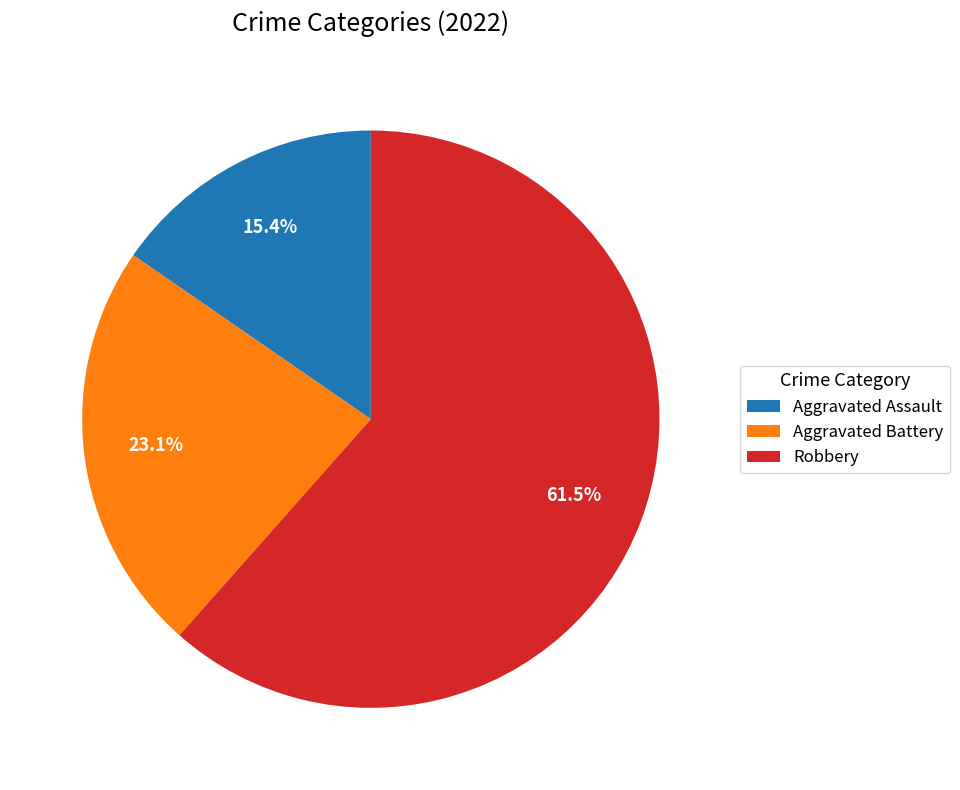

Which has a higher value, Aggravated Battery or Robbery?

Robbery